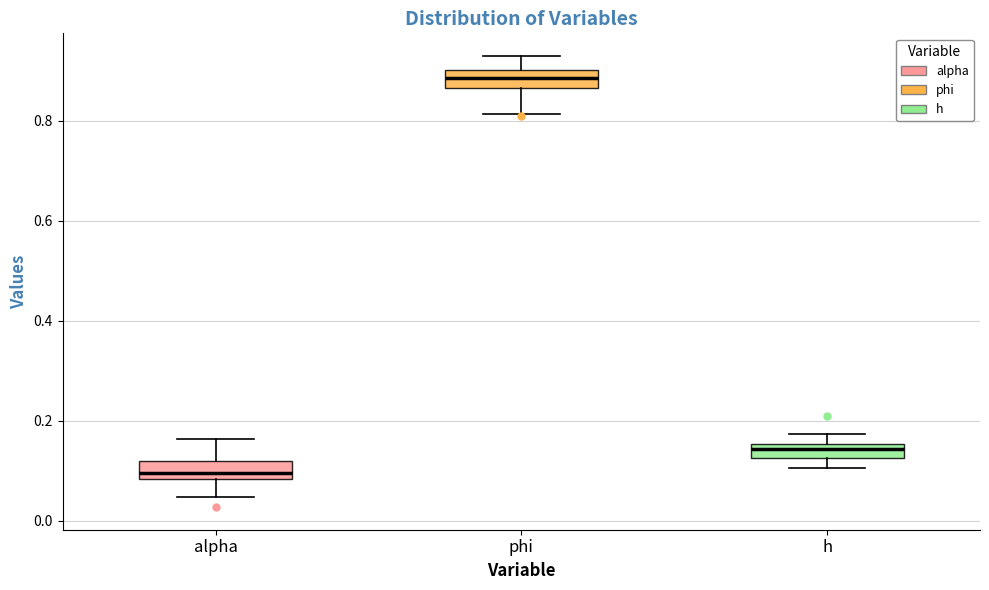

Where does the median line of the box for h sit on the y-axis? The values are not printed on the chart, so give them approximately, as read against the axis.

0.14